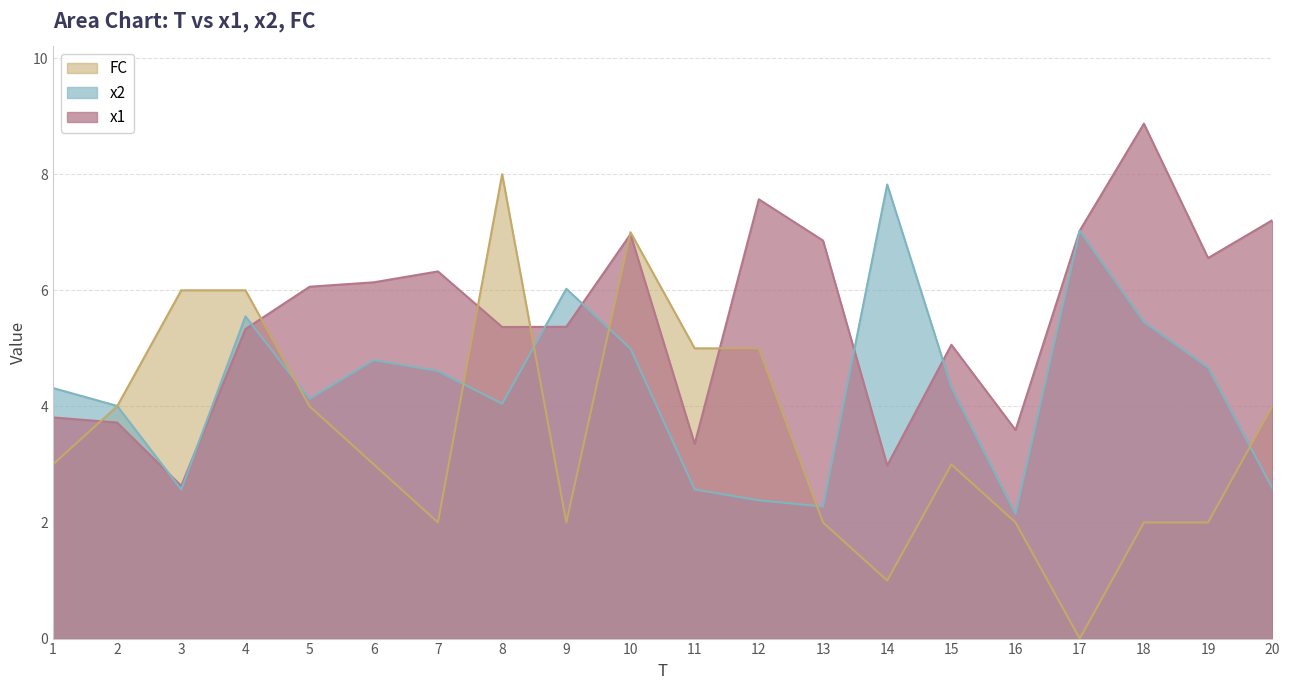

Reading left to right, list all the values displayed in this chart.

x1: 3.8	3.7	2.6	5.3	6.1	6.1	6.3	5.4	5.4	7.0	3.4	7.6	6.9	3.0	5.1	3.6	7.0	8.9	6.6	7.2
x2: 4.3	4.0	2.6	5.6	4.1	4.8	4.6	4.0	6.0	5.0	2.6	2.4	2.3	7.8	4.3	2.2	7.0	5.5	4.7	2.6
FC: 3.0	4.0	6.0	6.0	4.0	3.0	2.0	8.0	2.0	7.0	5.0	5.0	2.0	1.0	3.0	2.0	0.0	2.0	2.0	4.0